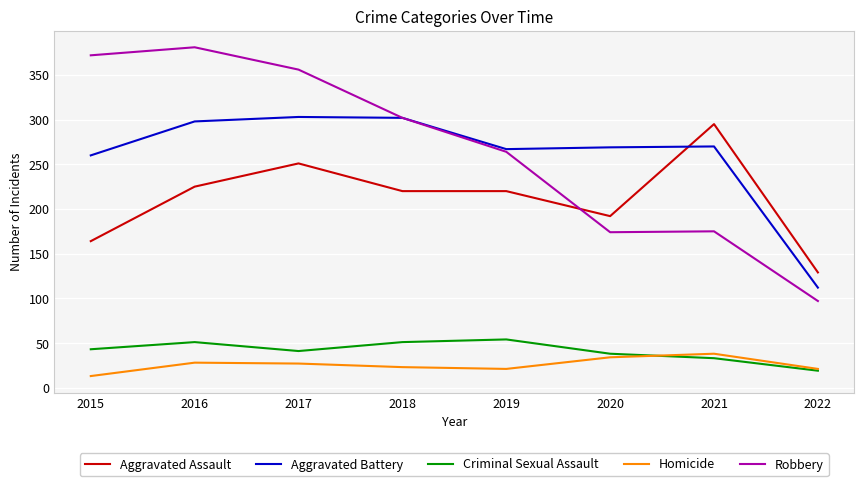

Rank the series by their maximum value, from lowest to highest.

Homicide, Criminal Sexual Assault, Aggravated Assault, Aggravated Battery, Robbery